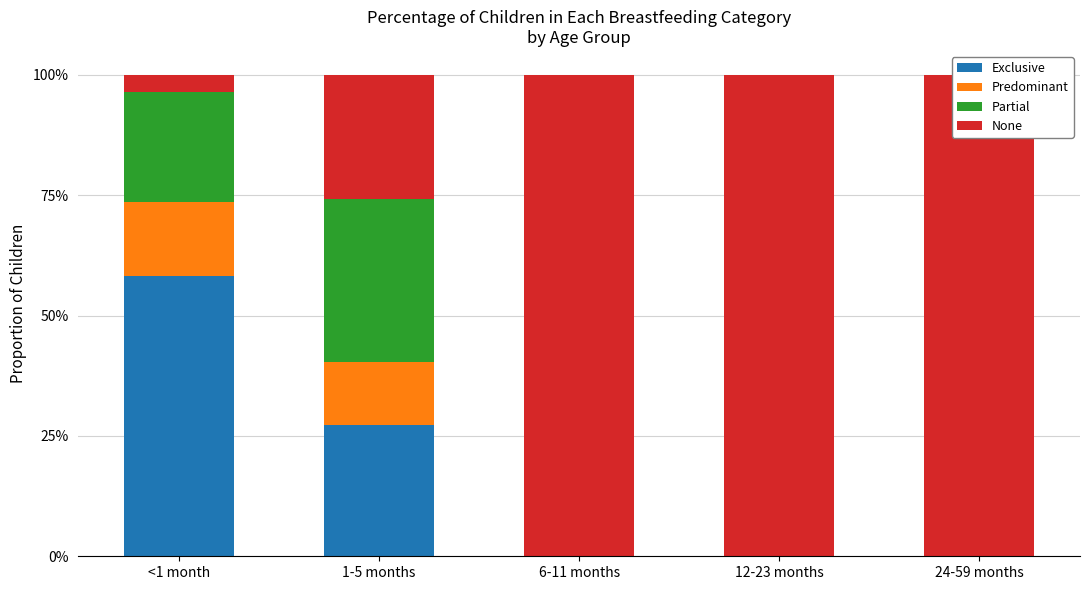

What is the average value of the None series?

0.7